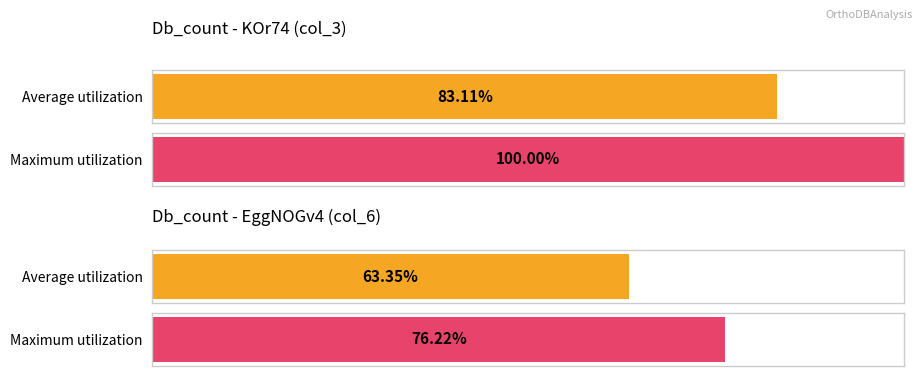

The Db_count=7 series shows 11 at HXK1_MOUSE. True or false?

False